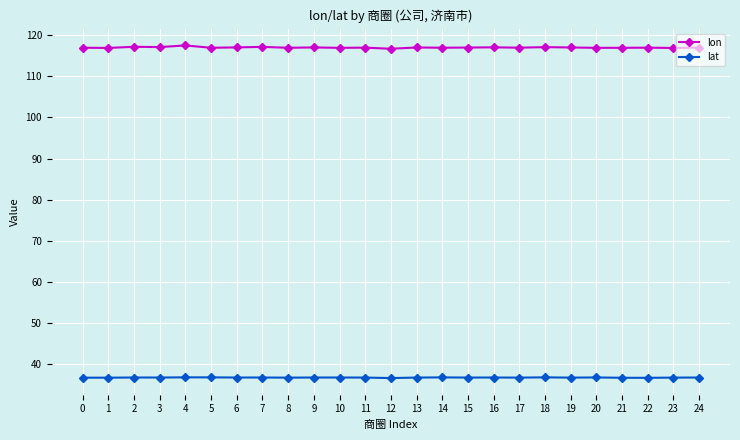

What is the value of the lat point at the 7th from the left?

36.7